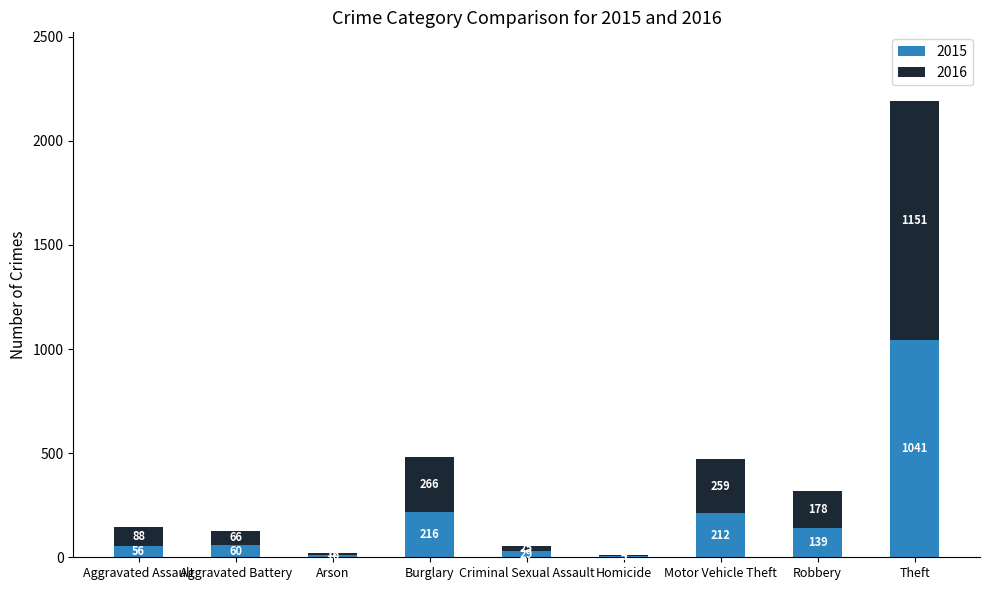

What is the maximum value for 2015?

1041